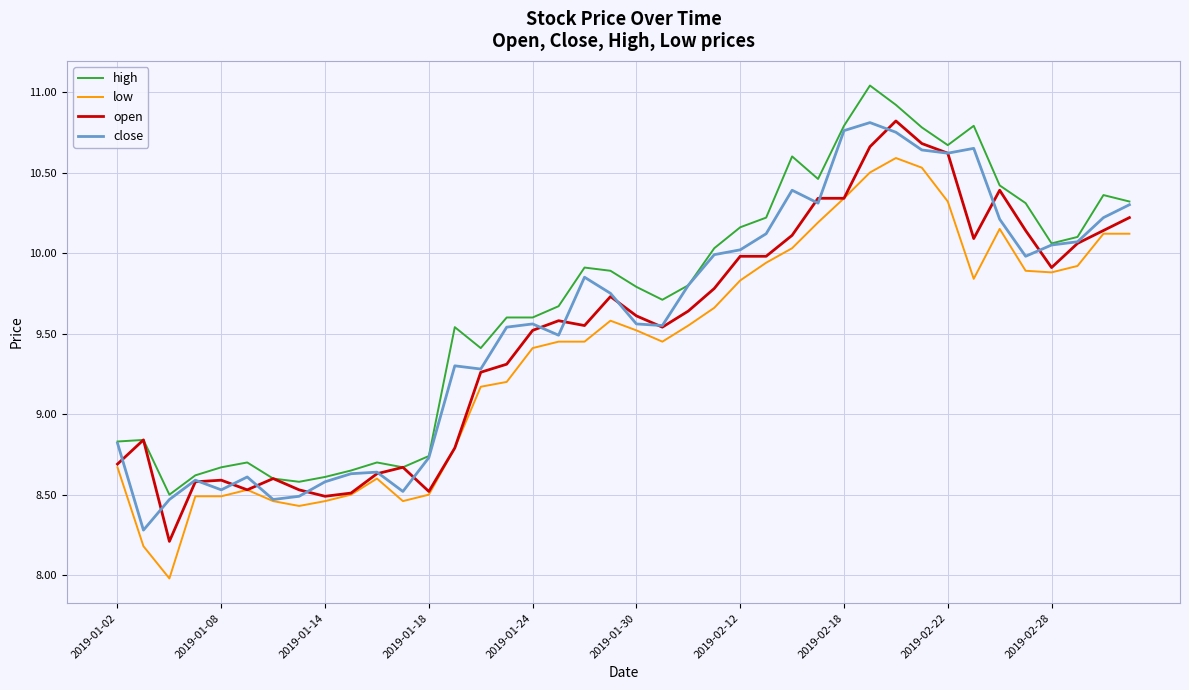

What is the minimum value for open?

8.2